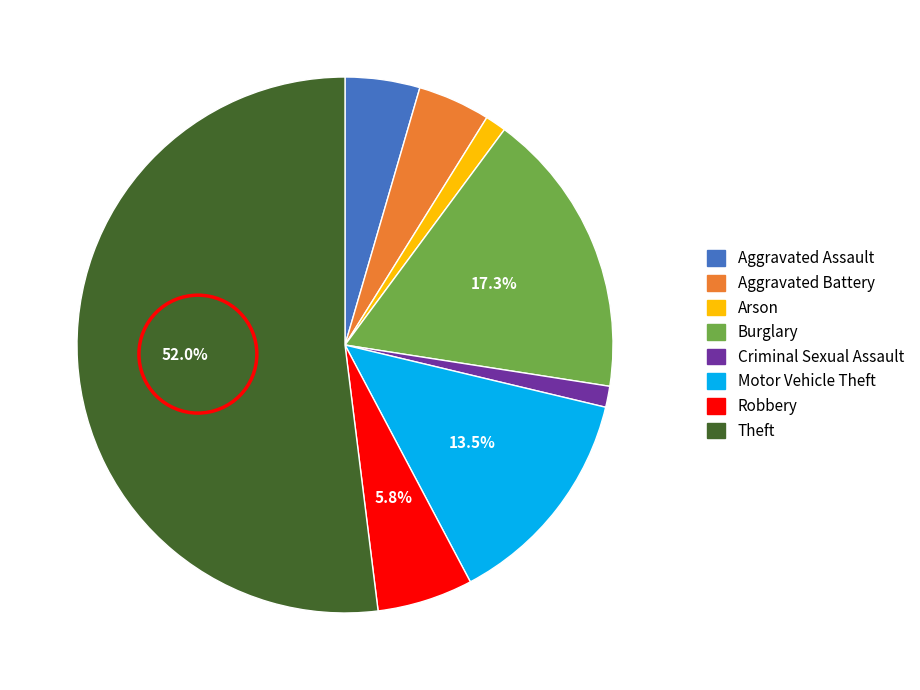

What is the largest slice in the pie chart?

Theft